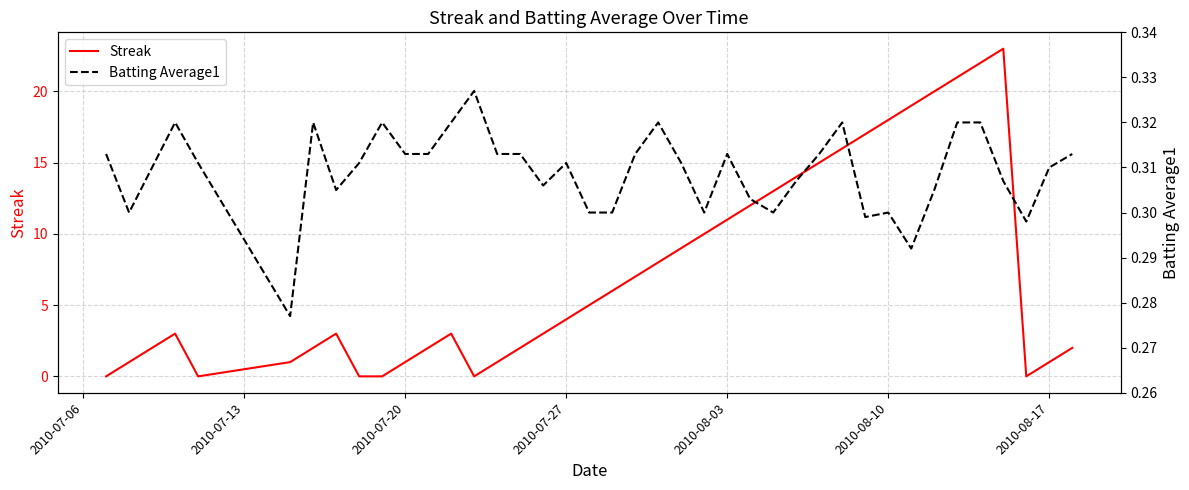

The value of Streak at 2010-08-03 is 11. True or false?

True